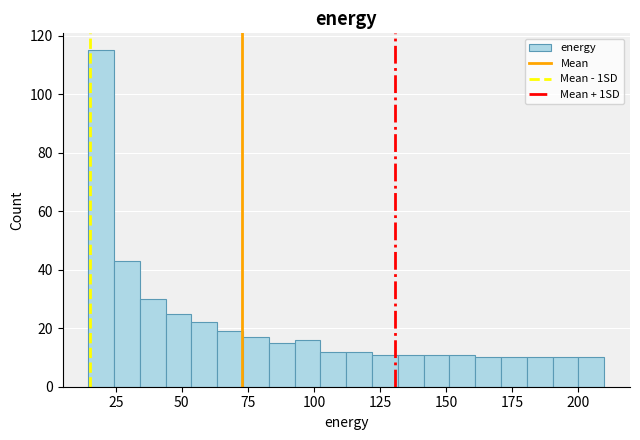

Read against the x-axis, roughly where is the centre of the tallest bar?

20